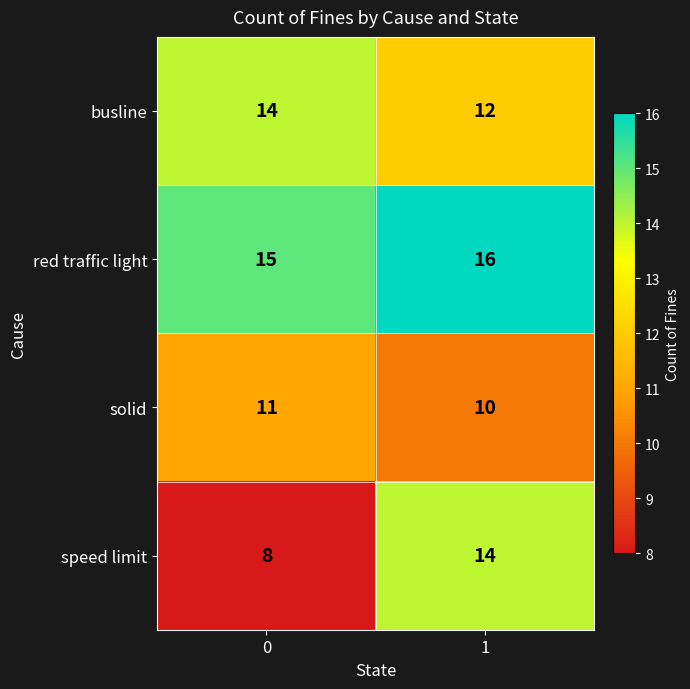

At 1, list the series in order from largest to smallest.

red traffic light, speed limit, busline, solid